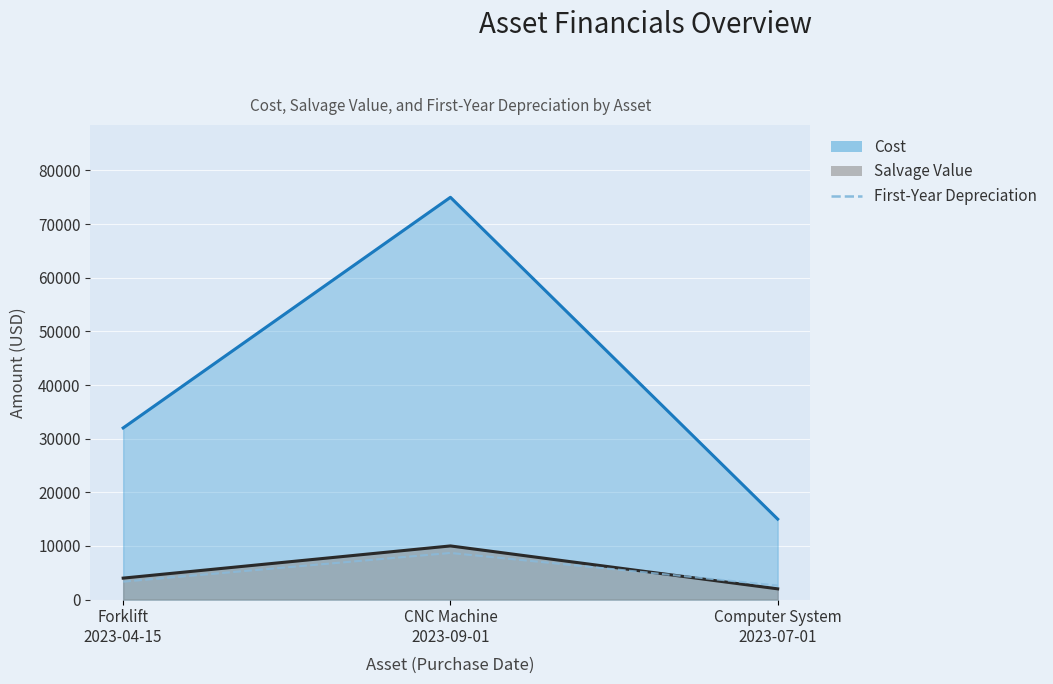

Where is the data nearest to the value 5655?

Forklift
2023-04-15